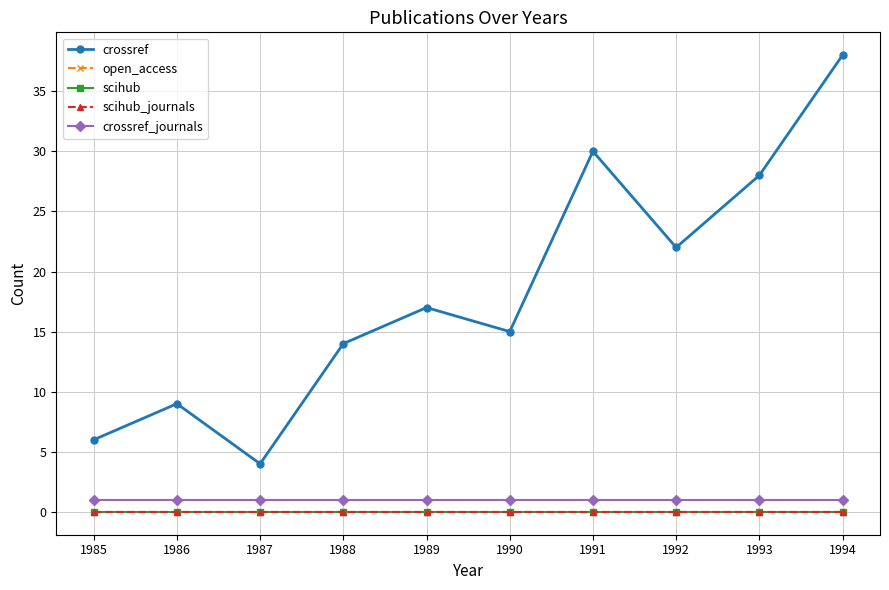

Reading left to right, what are all the values shown in this chart?

crossref: 1985=6	1986=9	1987=4	1988=14	1989=17	1990=15	1991=30	1992=22	1993=28	1994=38
open_access: 1985=0	1986=0	1987=0	1988=0	1989=0	1990=0	1991=0	1992=0	1993=0	1994=0
scihub: 1985=0	1986=0	1987=0	1988=0	1989=0	1990=0	1991=0	1992=0	1993=0	1994=0
scihub_journals: 1985=0	1986=0	1987=0	1988=0	1989=0	1990=0	1991=0	1992=0	1993=0	1994=0
crossref_journals: 1985=1	1986=1	1987=1	1988=1	1989=1	1990=1	1991=1	1992=1	1993=1	1994=1